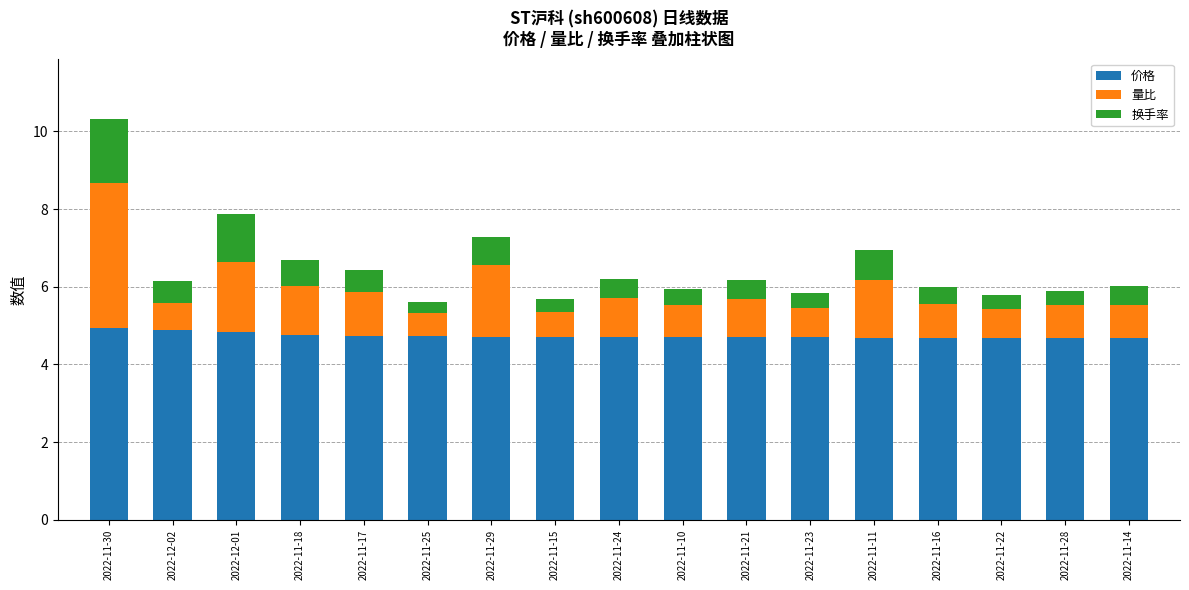

What is the lowest value of the 价格 series?

4.7